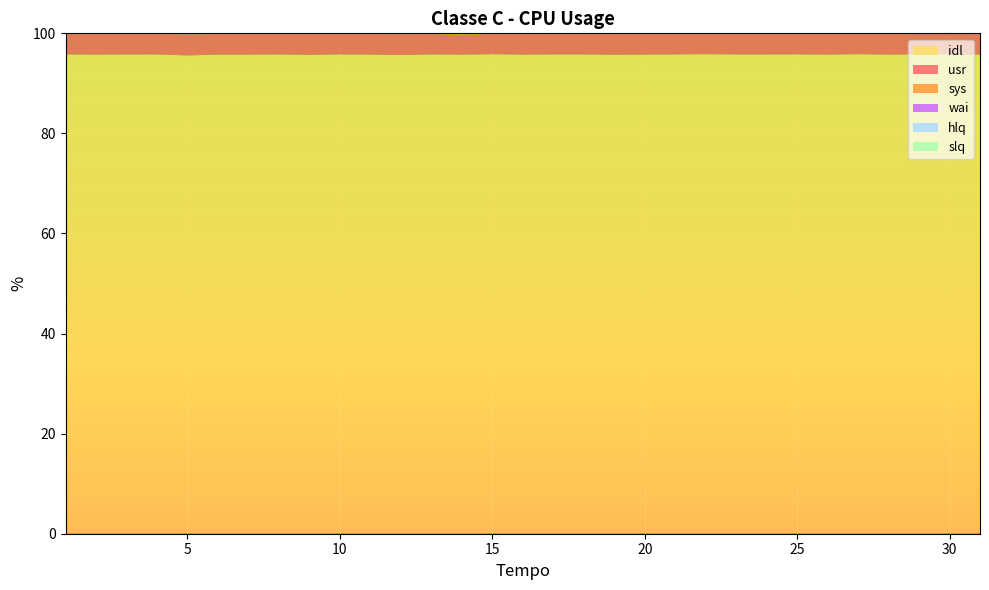

Reading right to left, transcribe all the data shown in this chart.

idl: 95.7	95.8	95.8	95.7	95.8	95.8	95.8	95.8	95.8	95.8	95.8	95.7	95.7	95.8	95.8	95.7	95.8	95.7	95.8	95.7	95.7	95.8	95.7	95.8	95.7	95.8	95.6	95.8	95.8	95.8	95.8
usr: 4.2	4.2	4.2	4.2	4.2	4.2	4.2	4.2	4.2	4.2	4.2	4.2	4.2	4.2	4.2	4.2	4.1	3.8	4.1	4.2	4.2	4.2	4.2	4.1	4.2	4.2	4.1	4.2	4.1	4.2	4.1
sys: 0.1	0.0	0.0	0.1	0.0	0.0	0.0	0.0	0.0	0.0	0.0	0.1	0.1	0.0	0.0	0.1	0.0	0.4	0.1	0.0	0.1	0.0	0.1	0.1	0.1	0.1	0.0	0.0	0.1	0.1	0.1
wai: 0.0	0.0	0.0	0.0	0.0	0.0	0.0	0.0	0.0	0.0	0.0	0.0	0.0	0.0	0.0	0.0	0.0	0.0	0.0	0.1	0.0	0.0	0.0	0.0	0.0	0.0	0.2	0.0	0.0	0.0	0.0
hlq: 0.0	0.0	0.0	0.0	0.0	0.0	0.0	0.0	0.0	0.0	0.0	0.0	0.0	0.0	0.0	0.0	0.0	0.0	0.0	0.0	0.0	0.0	0.0	0.0	0.0	0.0	0.0	0.0	0.0	0.0	0.0
slq: 0.0	0.0	0.0	0.0	0.0	0.0	0.0	0.0	0.0	0.0	0.0	0.0	0.0	0.0	0.0	0.0	0.0	0.0	0.0	0.0	0.0	0.0	0.0	0.0	0.0	0.0	0.0	0.0	0.0	0.0	0.0